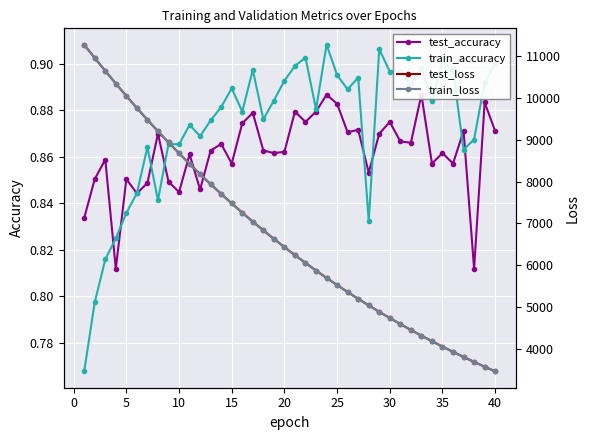

What is the difference between the second highest and minimum values in the train_accuracy series?

0.1